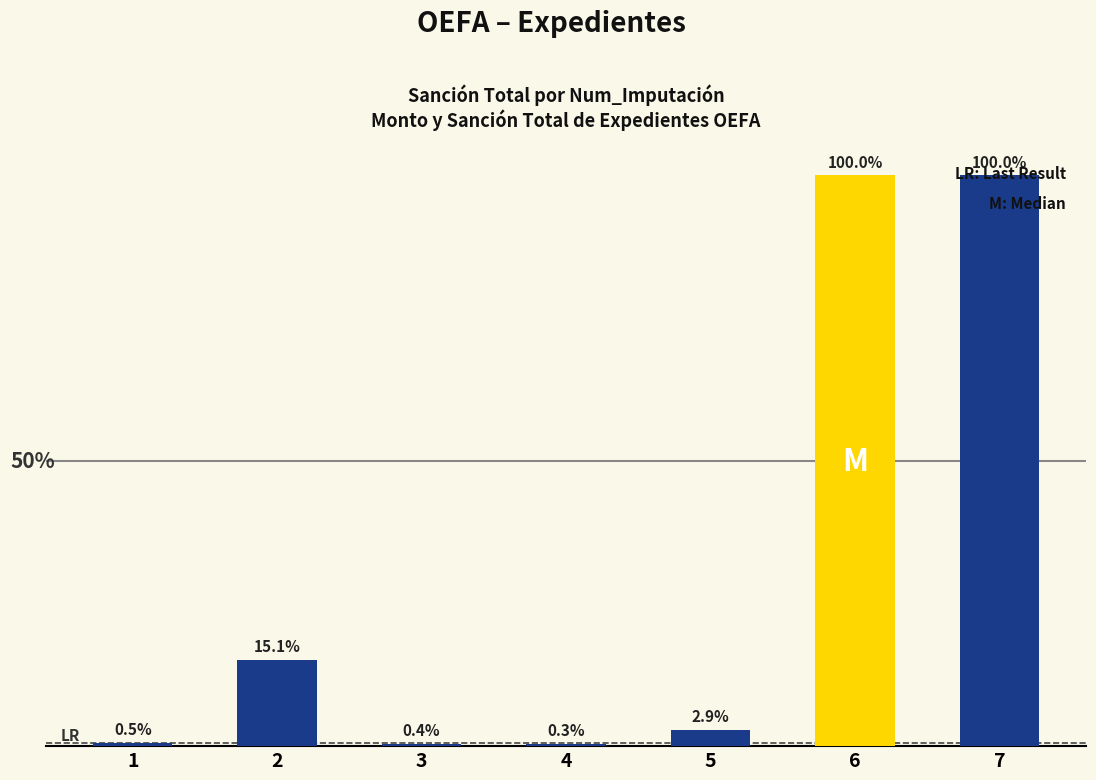

Which category has the lowest value across all series?

4